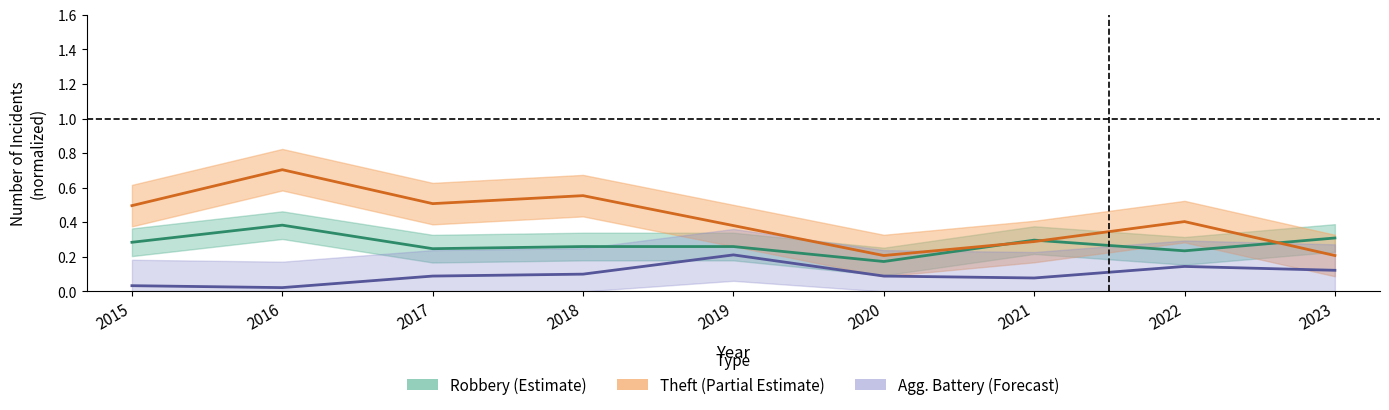

Rank the series at 2023 from highest to lowest value.

Robbery (Estimate), Theft (Partial Estimate), Aggravated Battery (Forecast)